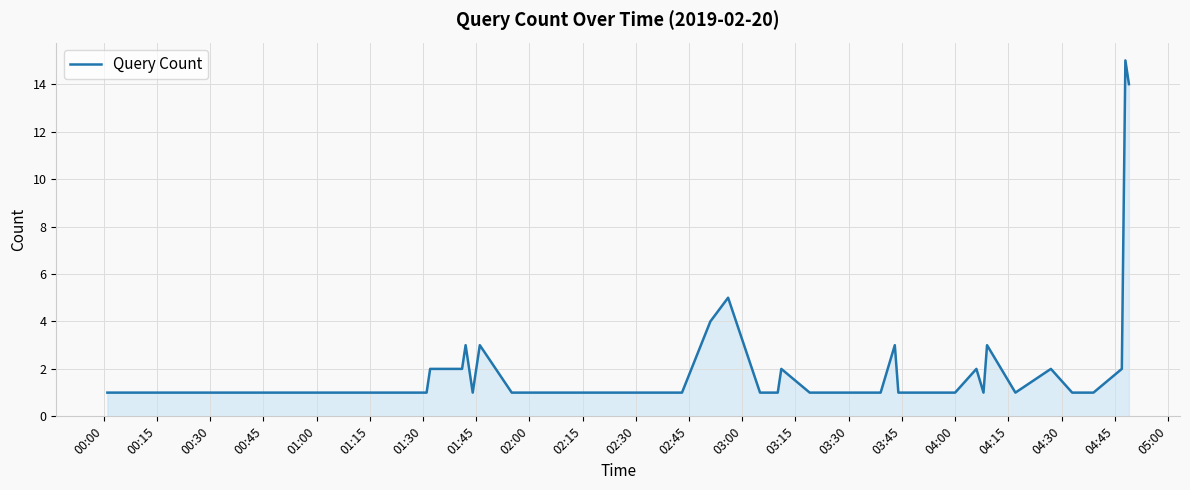

Count the number of categories in the chart.

40